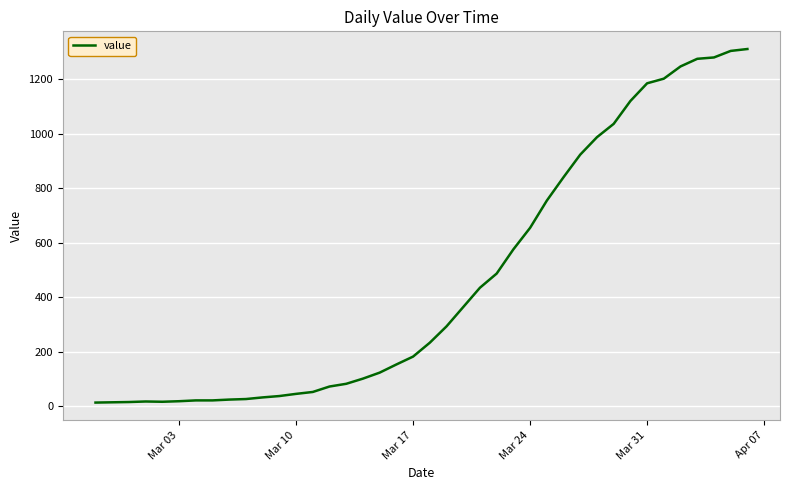

What is the greatest value displayed?

1312